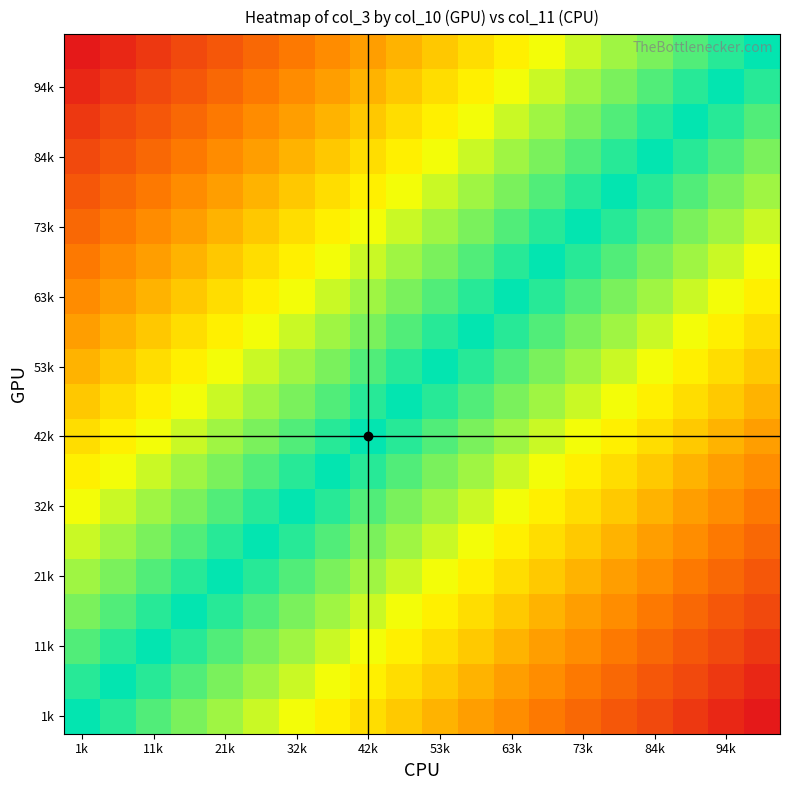

What is the greatest value displayed?

1.0